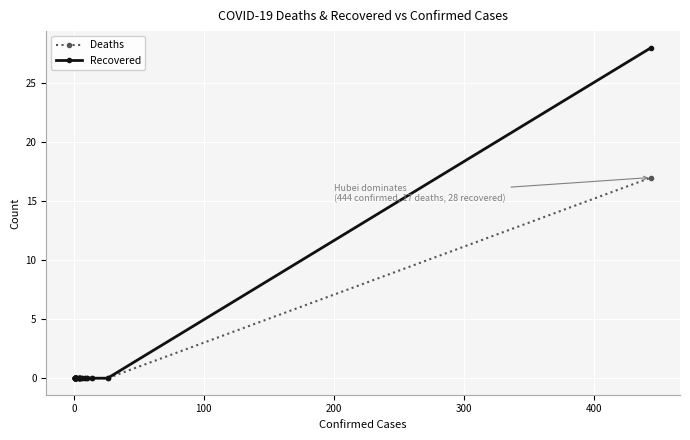

Is it true that Deaths equals 6 at 400?

False